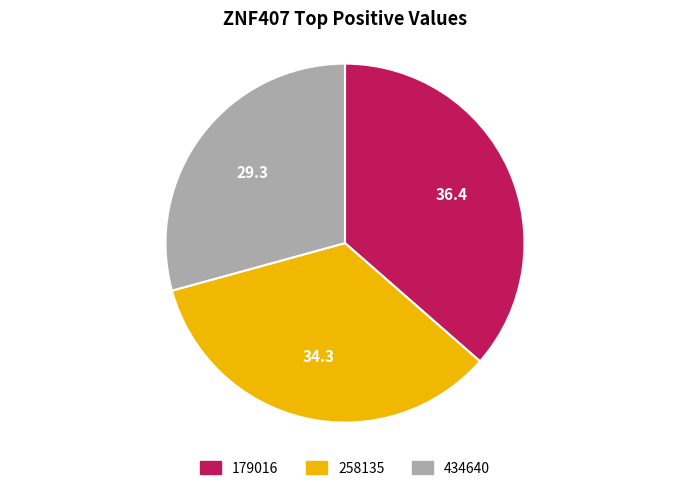

The 179016 slice represents 36% of the pie. True or false?

True